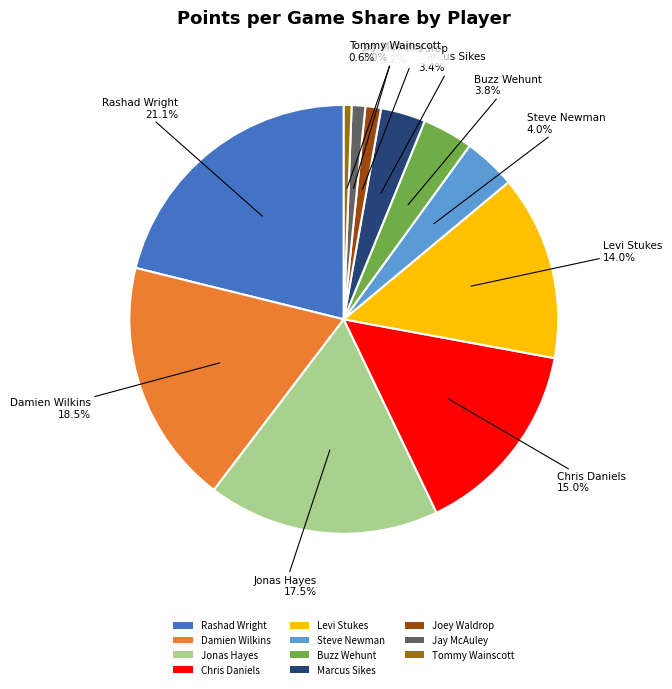

What portion of the pie excludes Chris Daniels?

85.0%